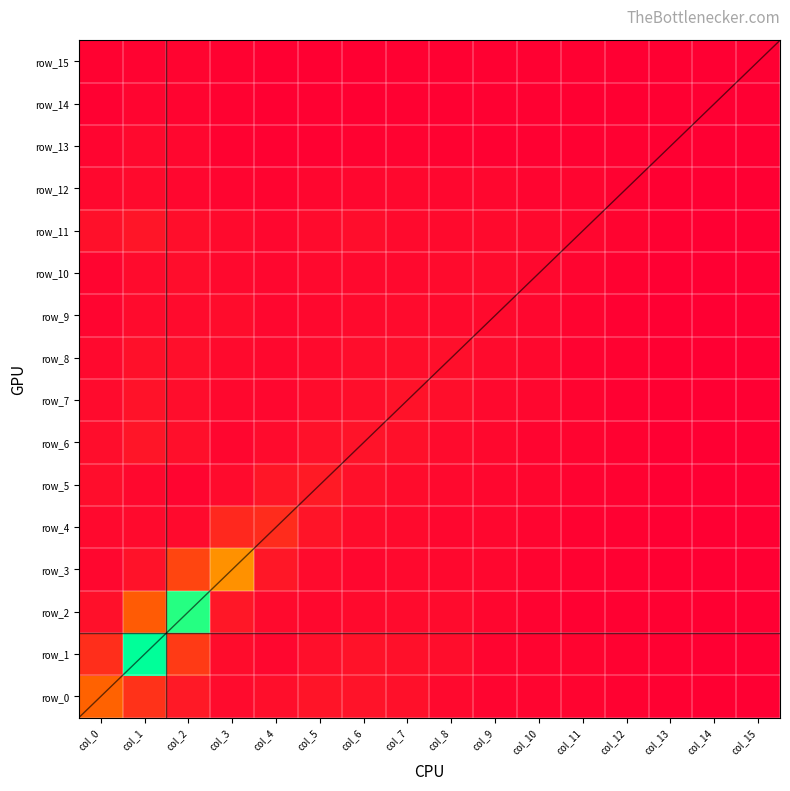

What is the difference between the second highest and minimum values in the row_14 series?

0.3